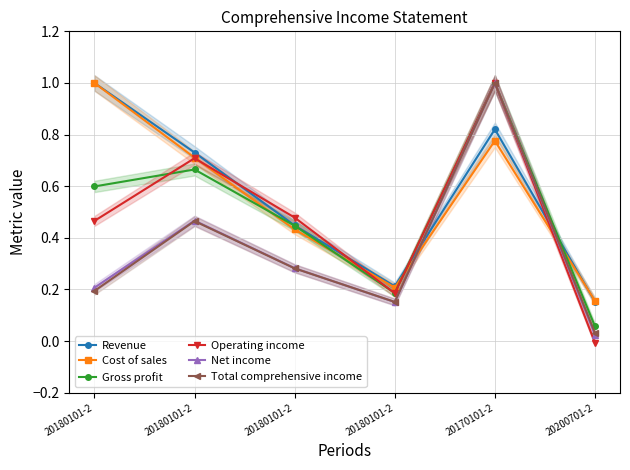

Which has a higher value, 20200701-2 or 20180101-2?

20180101-2